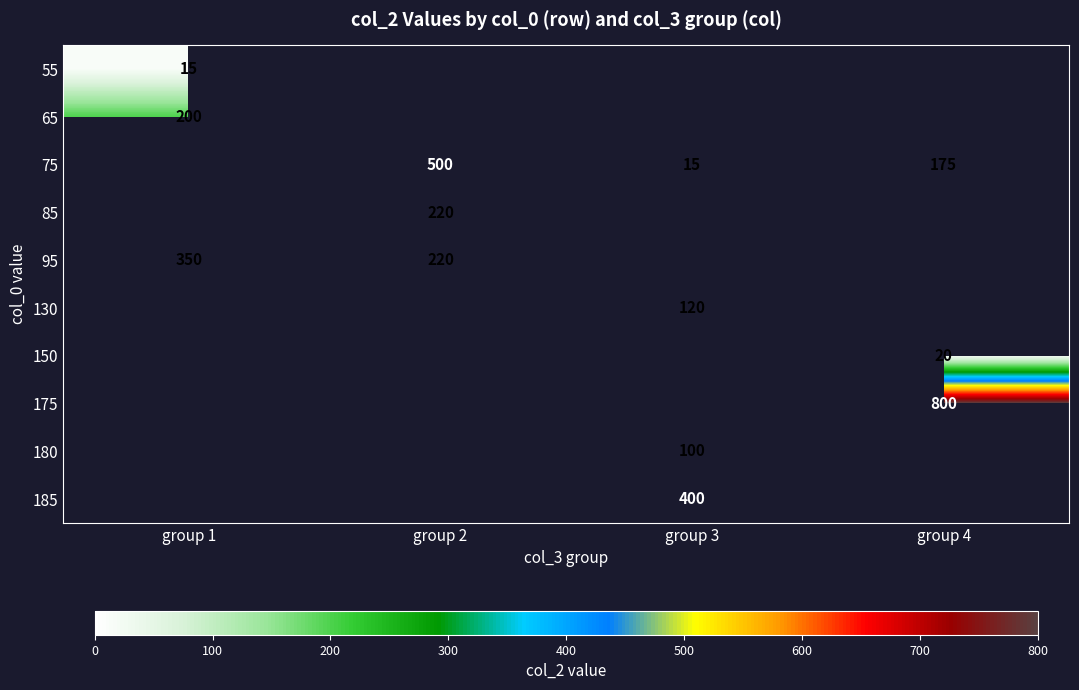

Count the number of categories in the chart.

4